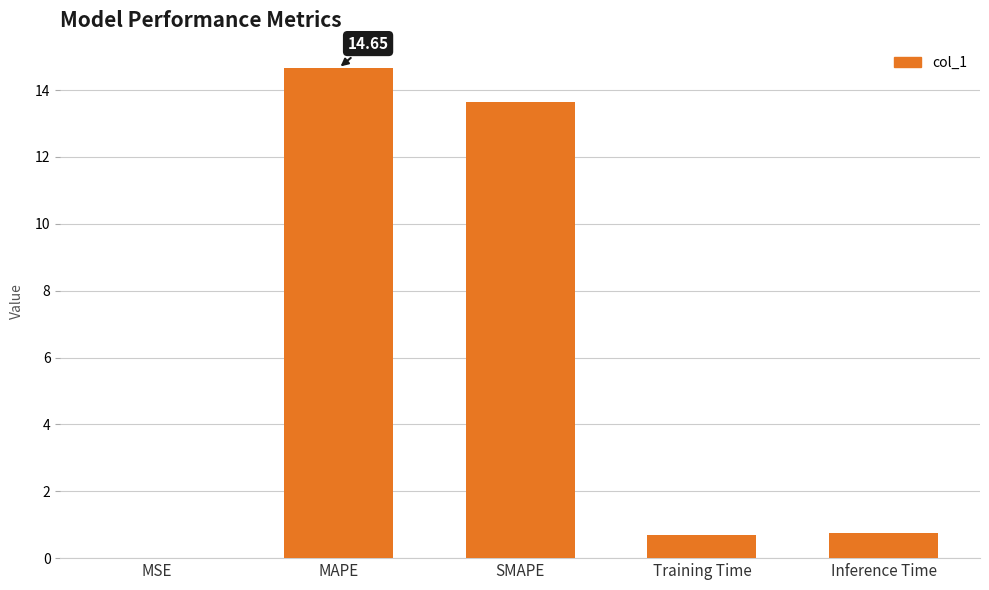

Are the bars grouped side by side (vs. stacked)?

No